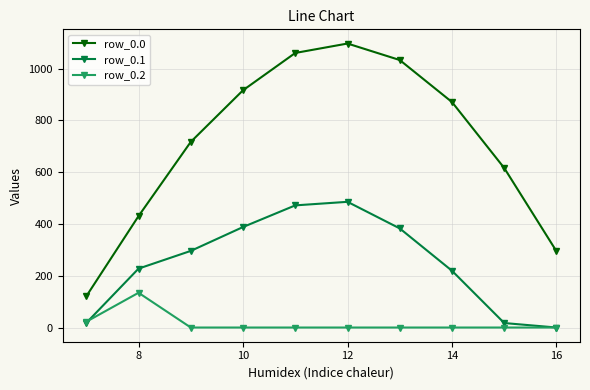

Rank the series by their maximum value, from highest to lowest.

row_0.0, row_0.1, row_0.2